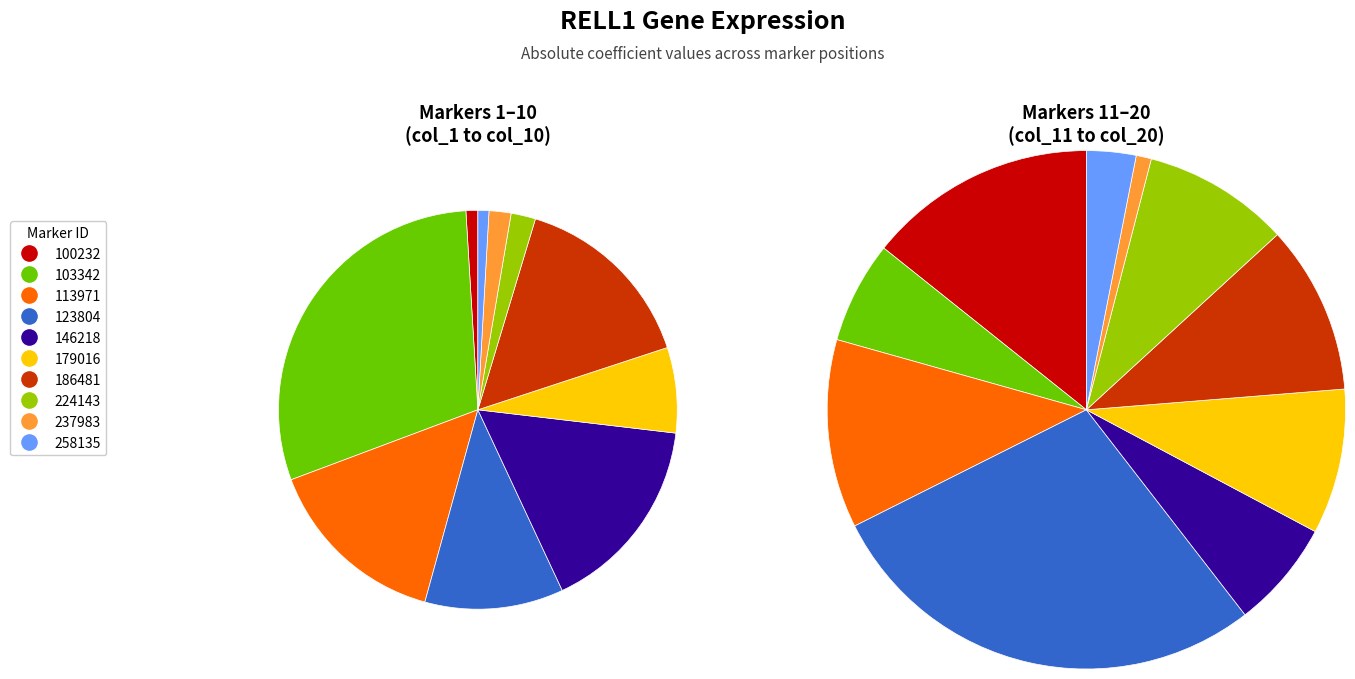

How many segments does this pie chart have?

10